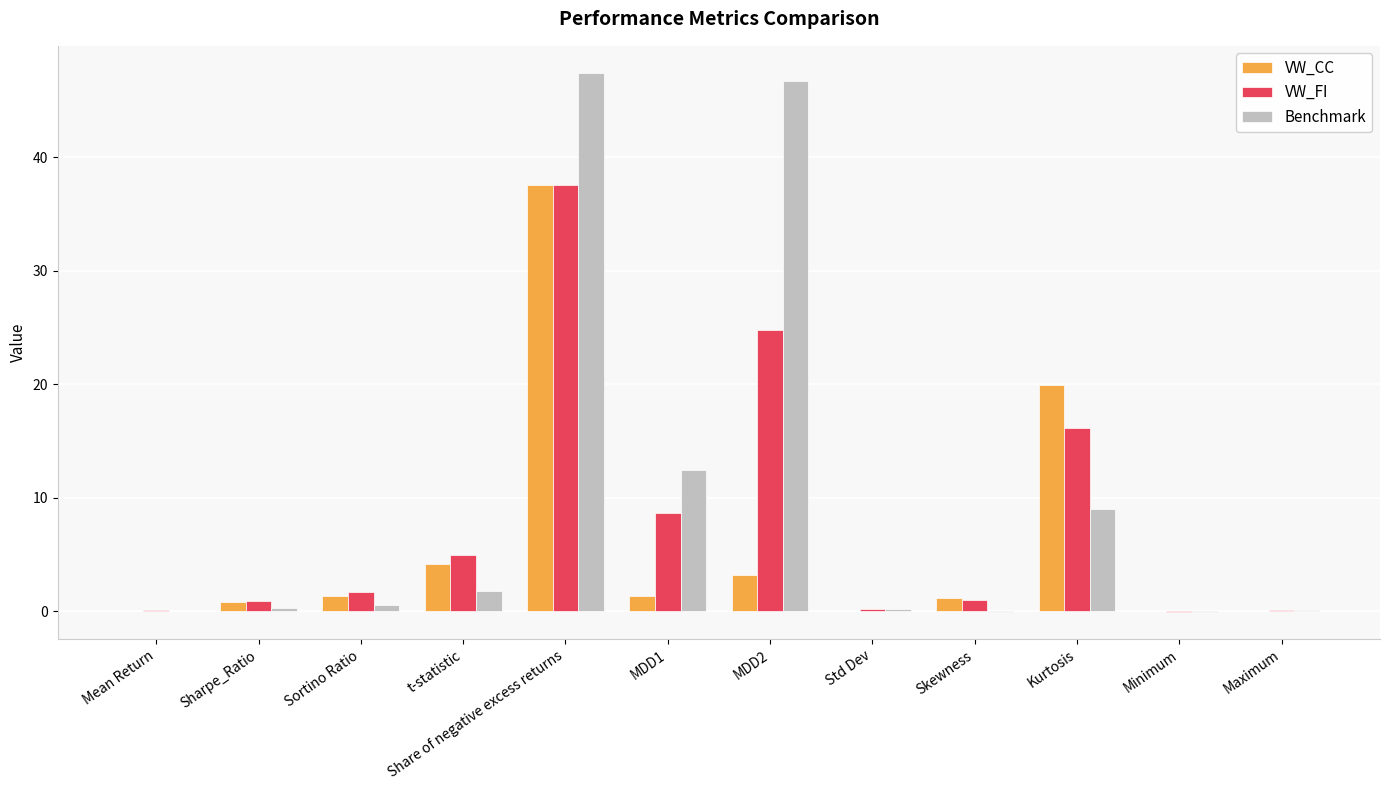

True or false: VW_CC has a value of 27.8 at Kurtosis.

False